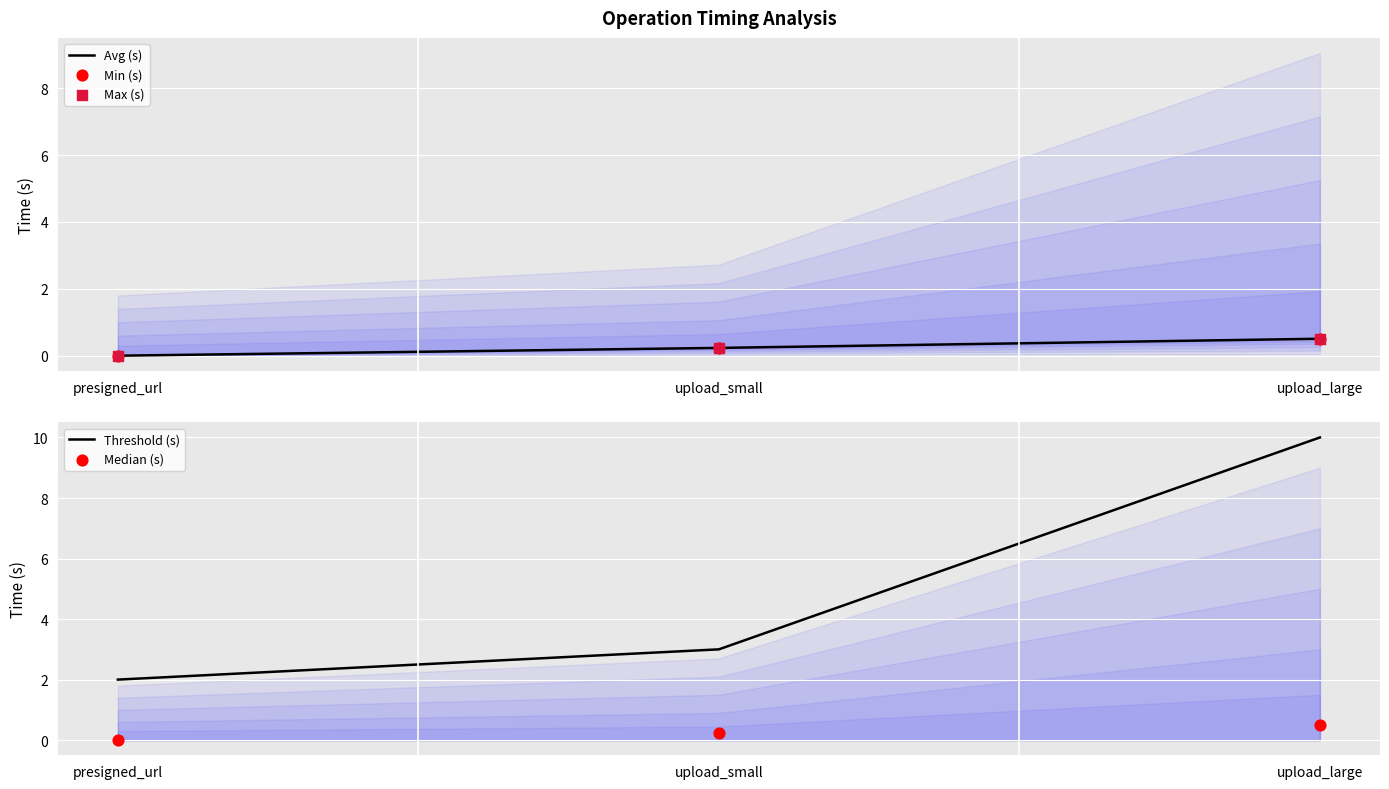

Is the value of Median (s) at upload_small greater than the value of Avg (s) at upload_small?

No